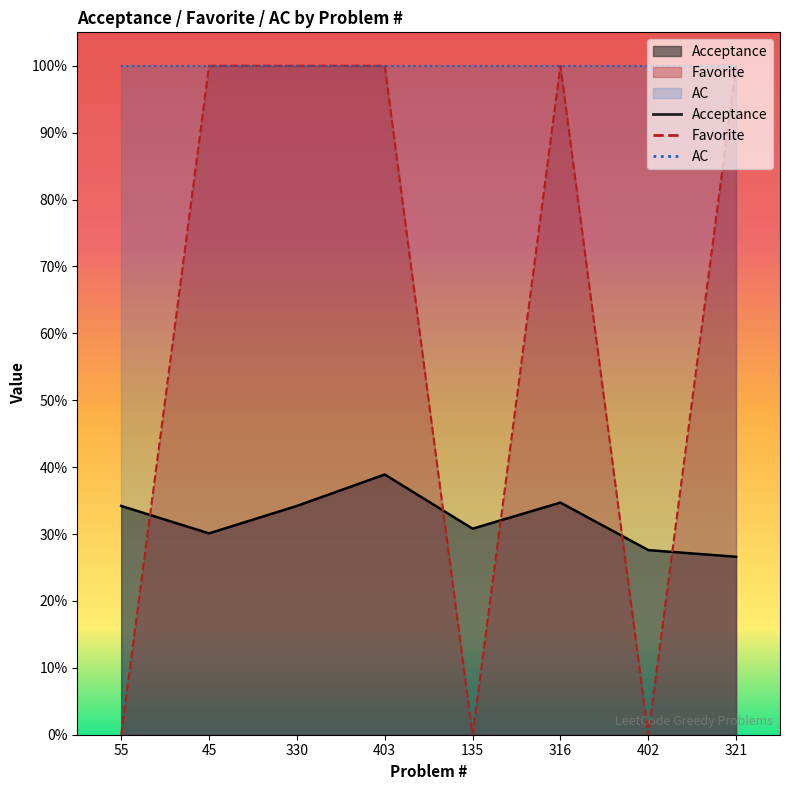

How many Acceptance values are between 0 and 1?

8